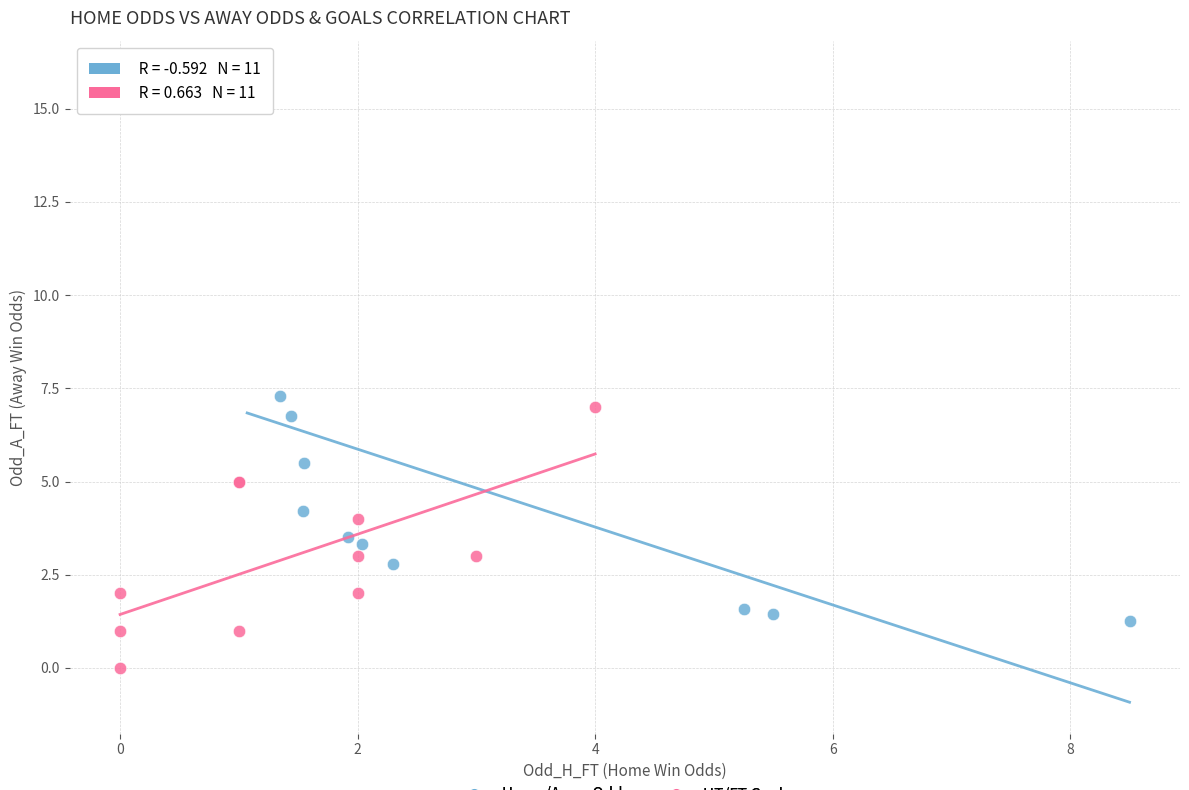

Which series contains the lowest Y value?

HT/FT Goals